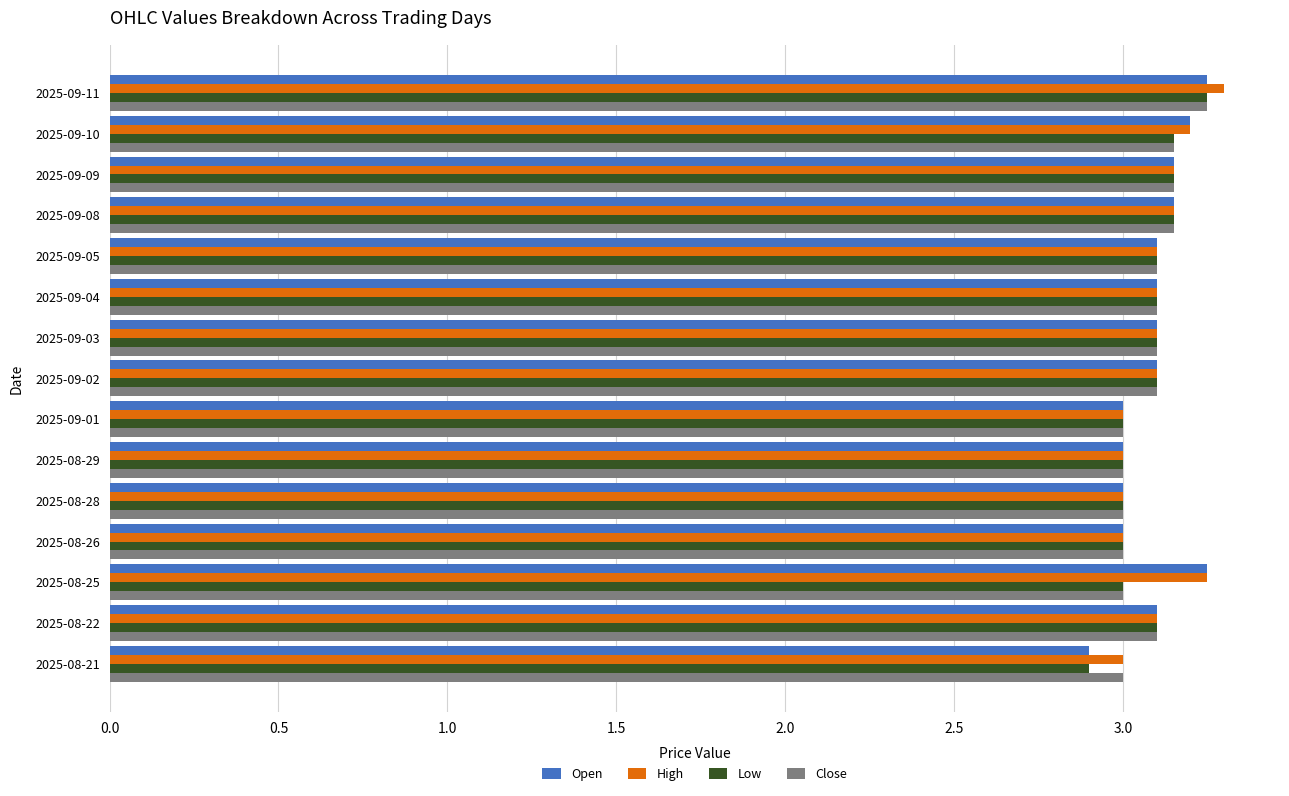

What is the total value across all series at 2025-09-03?

12.4